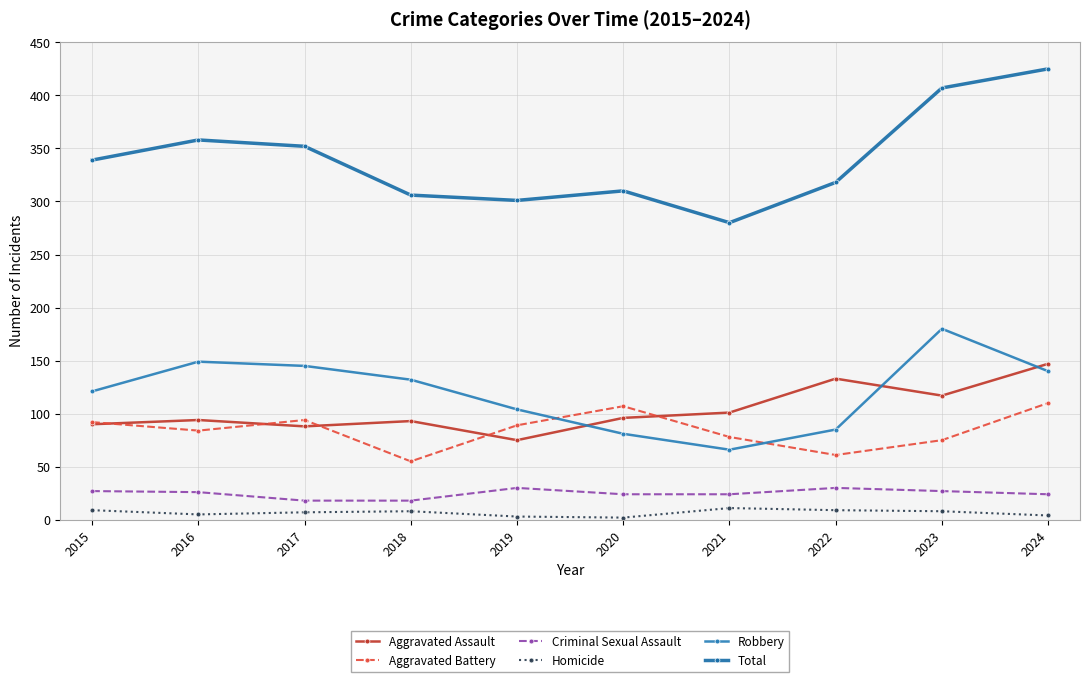

What is the minimum value for Aggravated Battery?

55